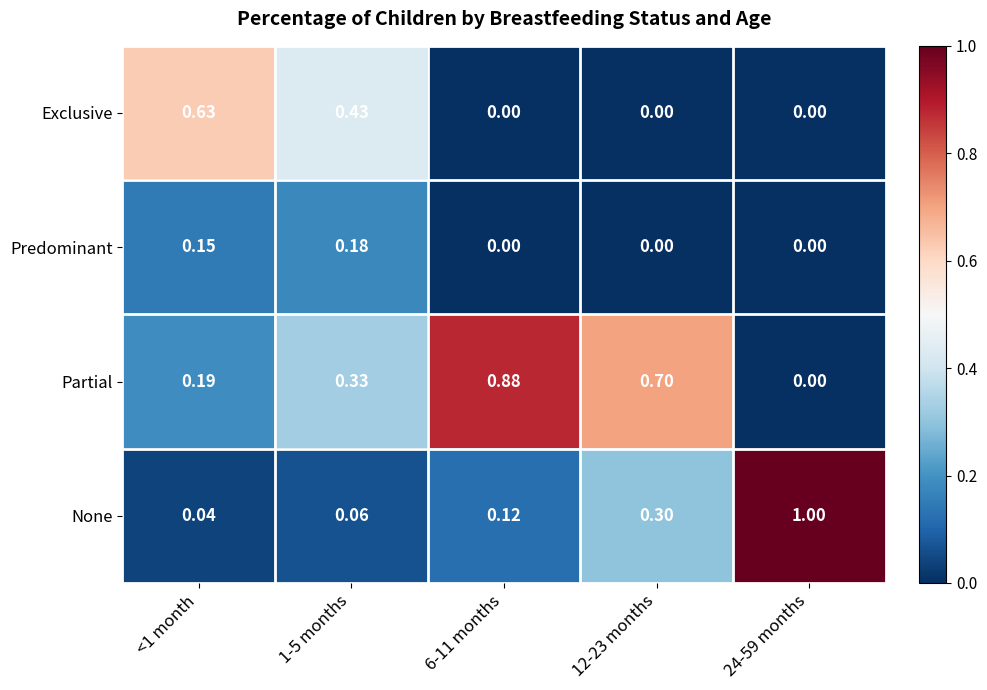

Which series has the largest total across all categories?

Partial